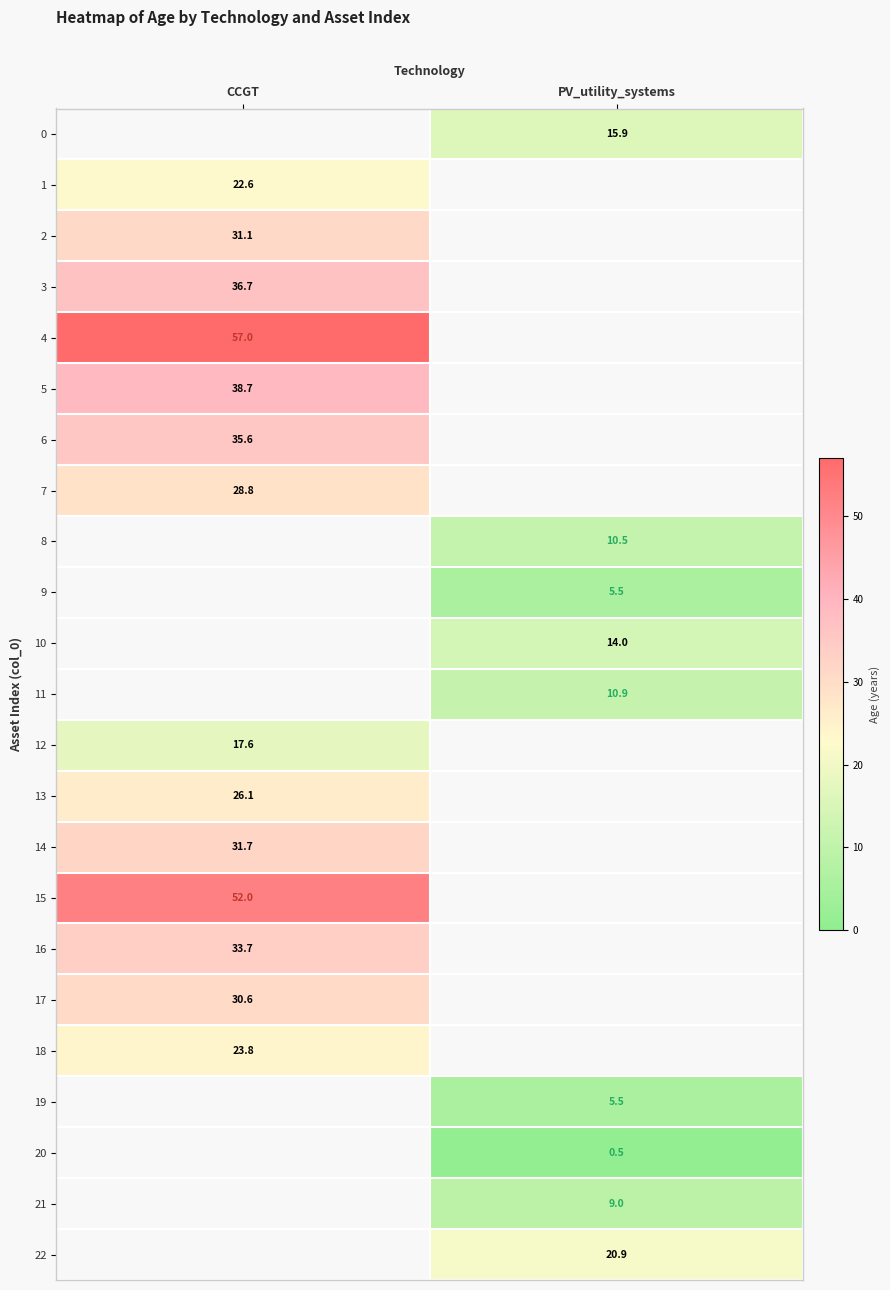

What is the approximate value of 9 at PV_utility_systems?

5.5